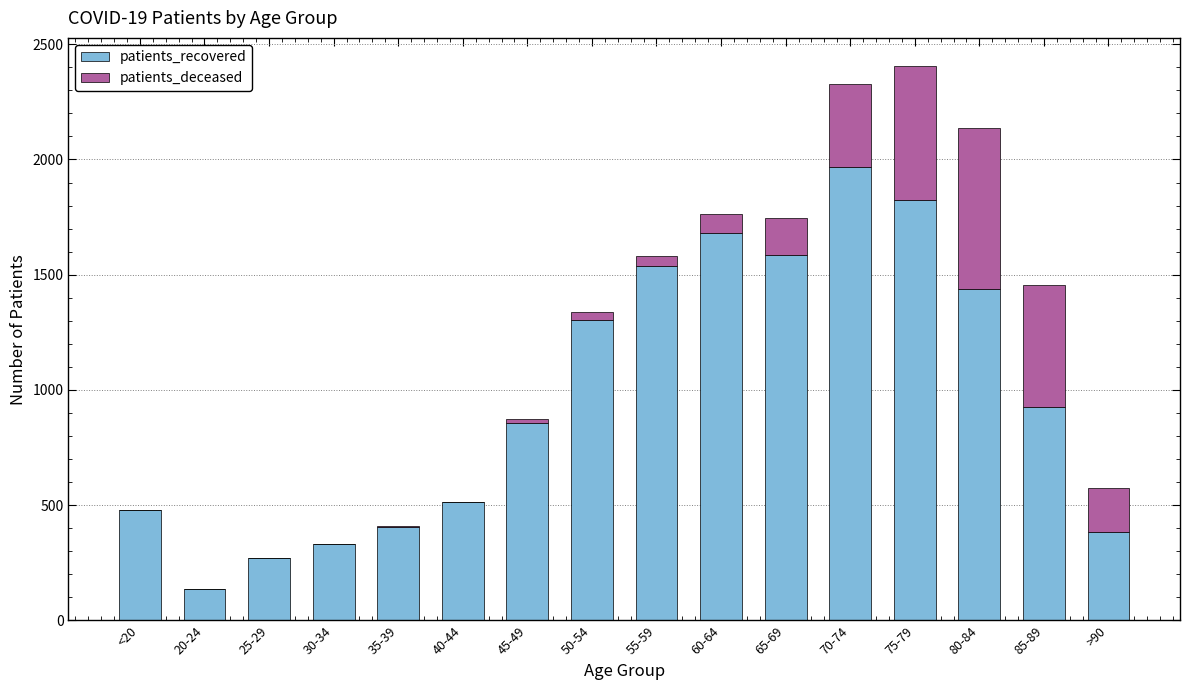

At which label is patients_recovered closest to 1052?

85-89